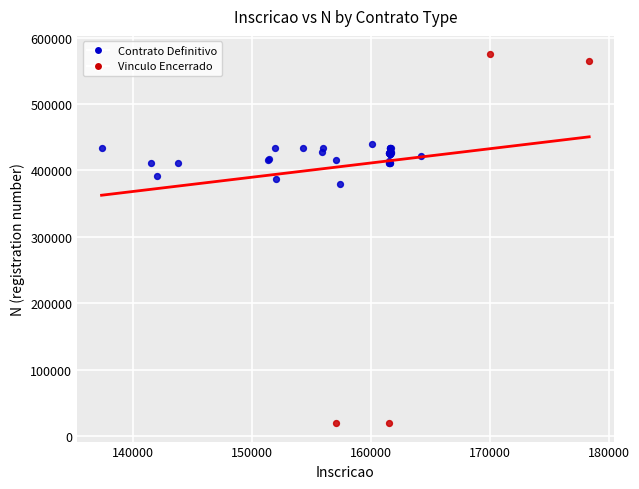

Which series reaches the maximum Y coordinate?

Vinculo Encerrado